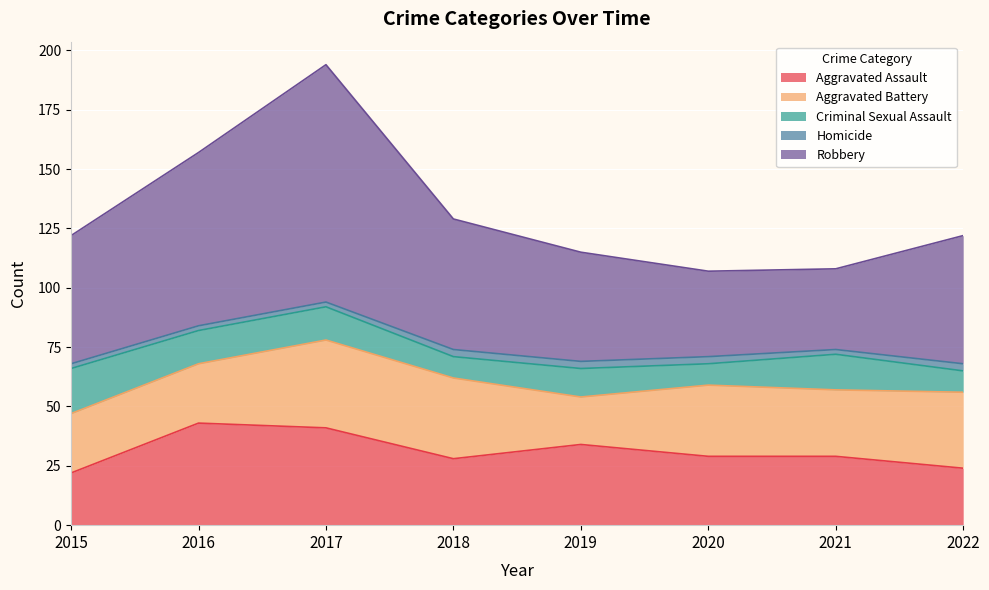

Is it true that Criminal Sexual Assault equals 9 at 2020?

True